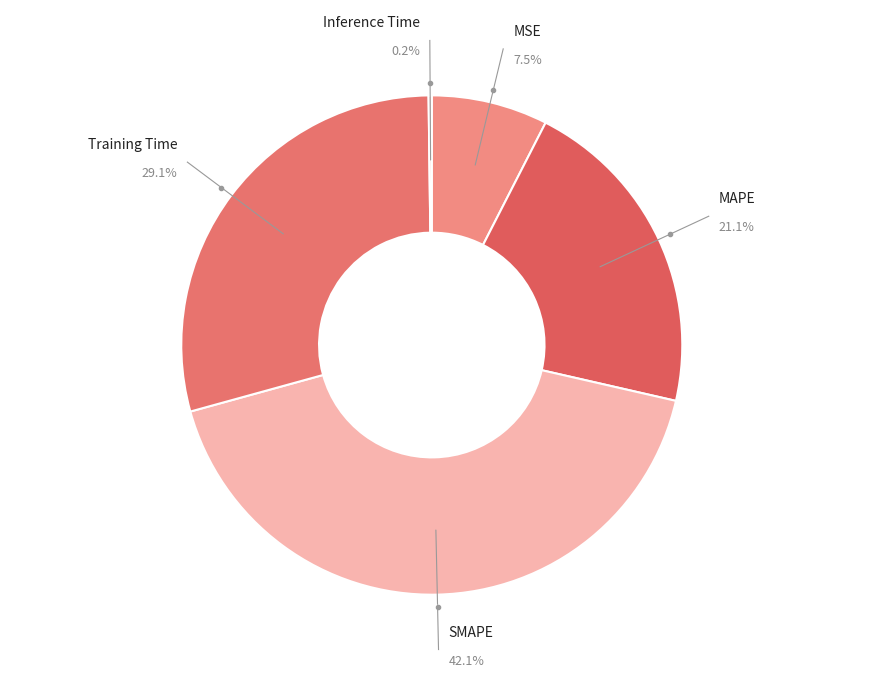

Count the number of slices in the pie.

5